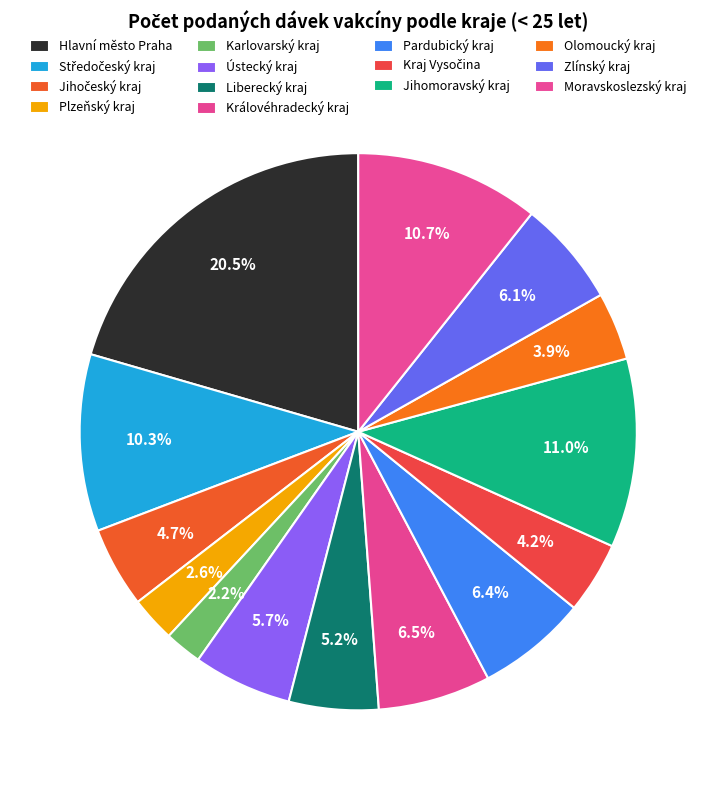

Is the sum of Středočeský kraj and Plzeňský kraj greater than half?

No